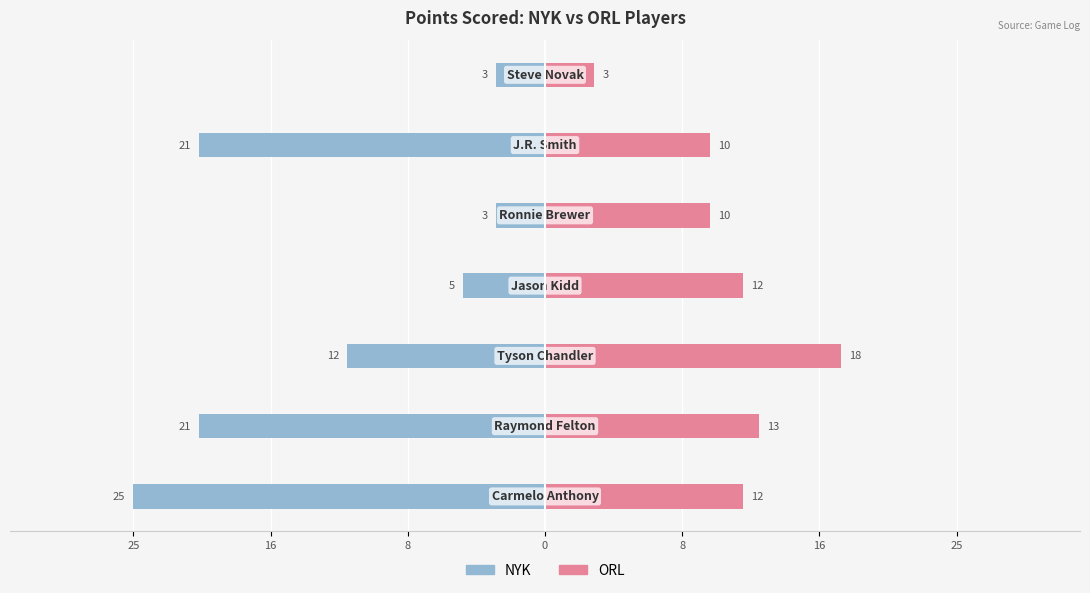

How many groups of bars are there?

7